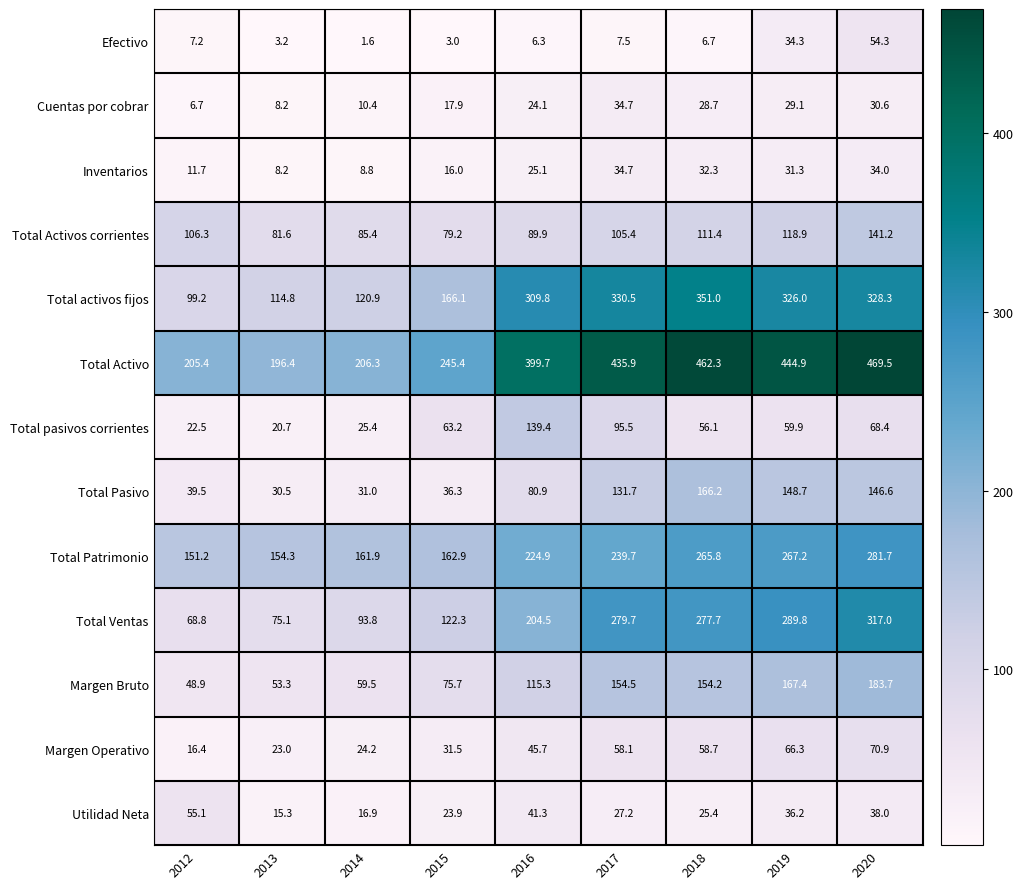

How many values in the Efectivo series exceed 6?

6